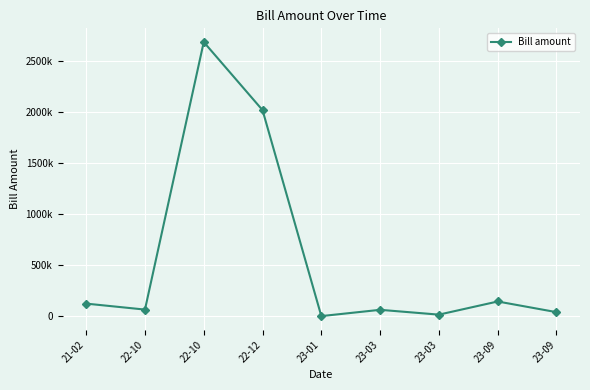

Is this an area chart (filled region under the line)?

No